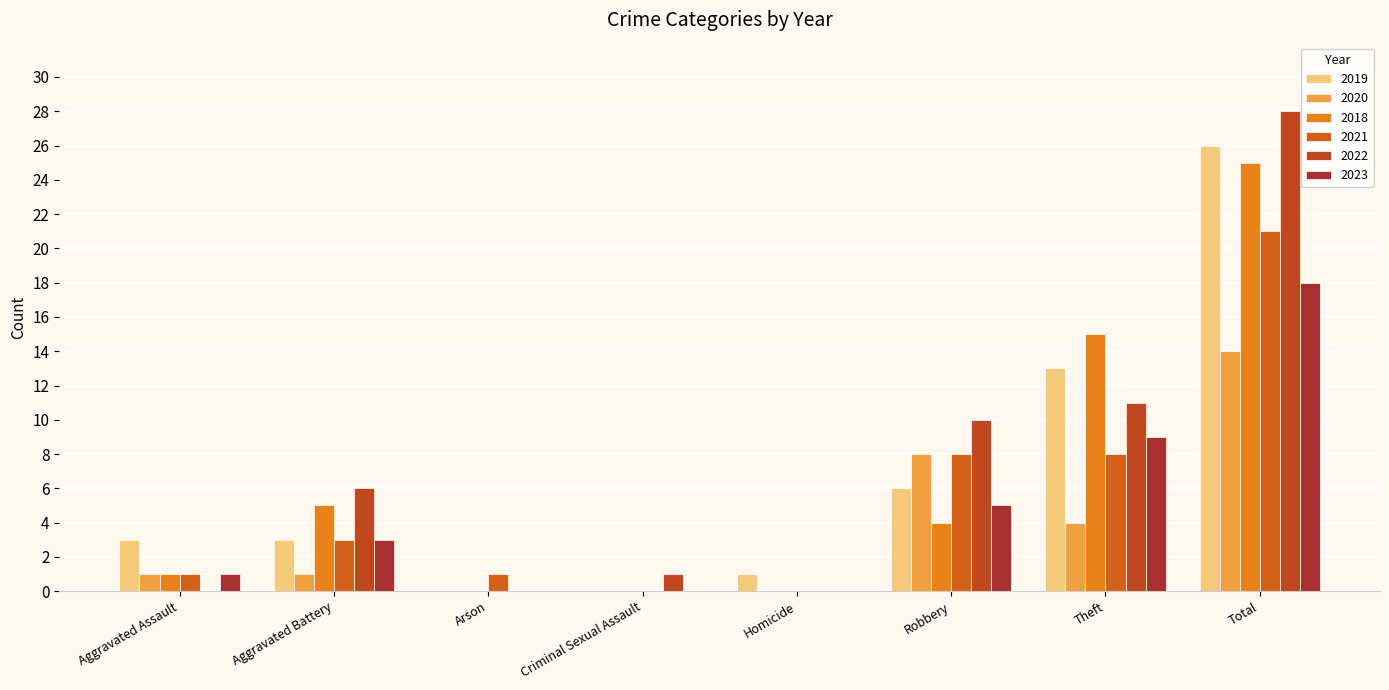

Is the value of 2018 at Total greater than the value of 2021 at Homicide?

Yes